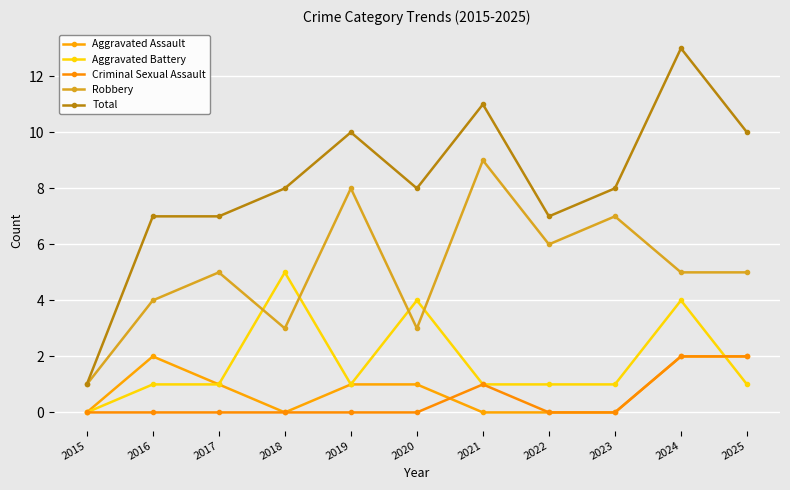

Which category has the lowest value in the Robbery series?

2015